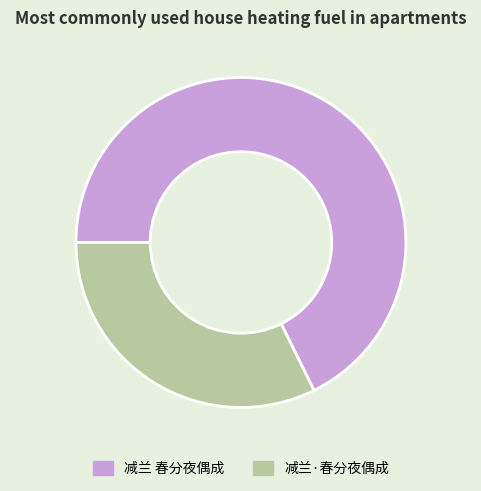

Count the number of slices in the pie.

2